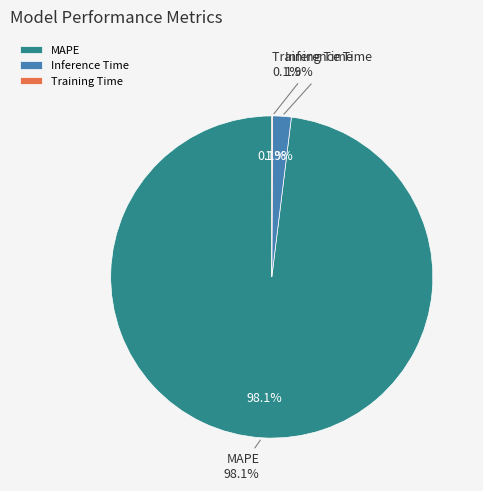

Is it true that Training Time is 0% of the pie?

True